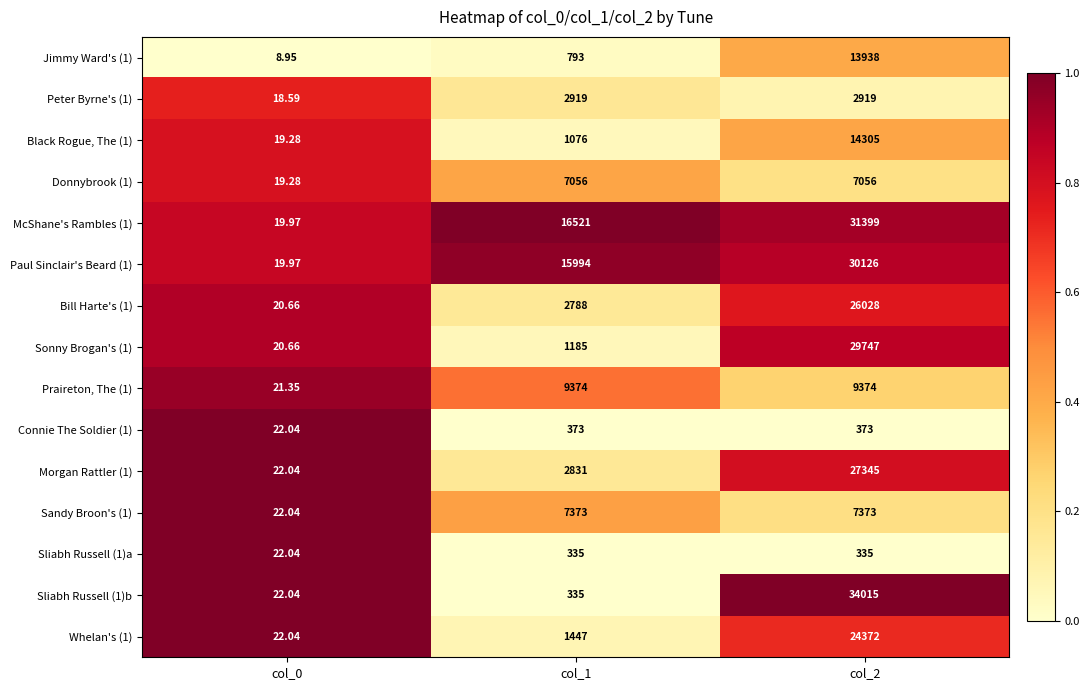

Which series has the largest range (max minus min)?

Sliabh Russell (1)b